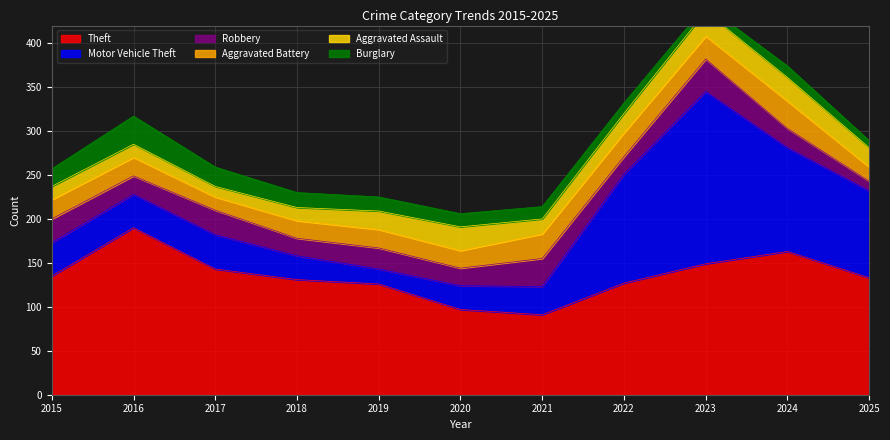

Does the chart display data point markers on the line(s)?

No